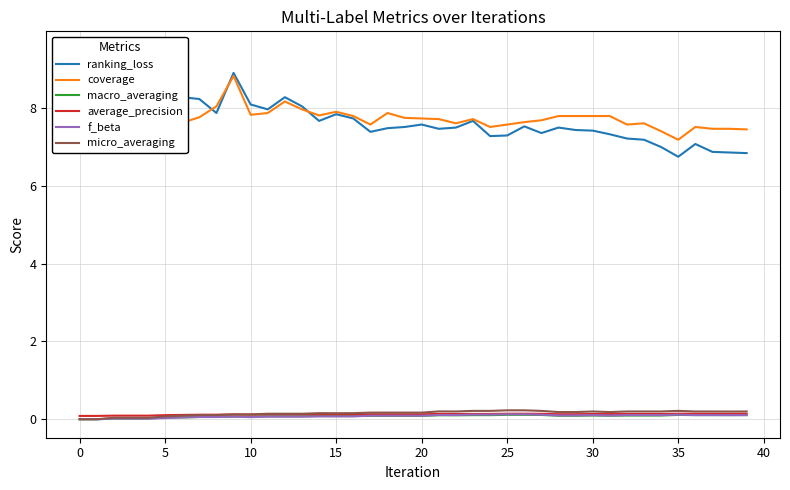

What is the average value of the macro_averaging series?

0.1